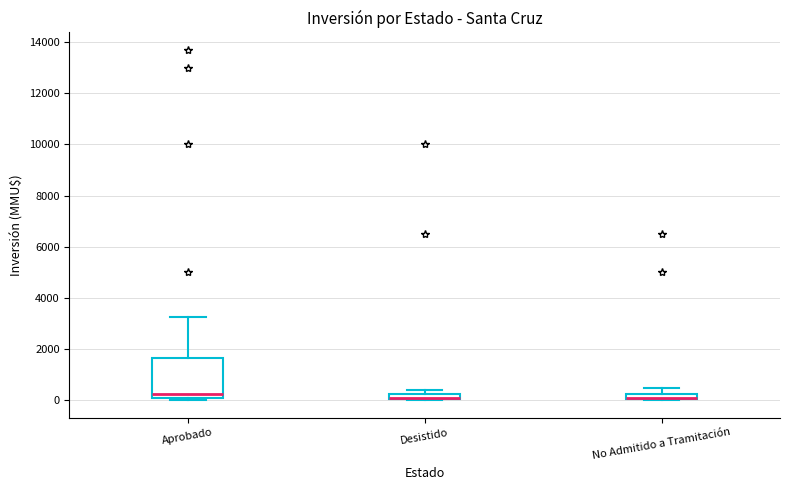

Where does the median line of the box for Aprobado sit on the y-axis? The values are not printed on the chart, so give them approximately, as read against the axis.

200